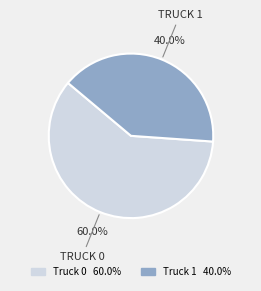

Rank the categories by value from lowest to highest.

Truck 1, Truck 0